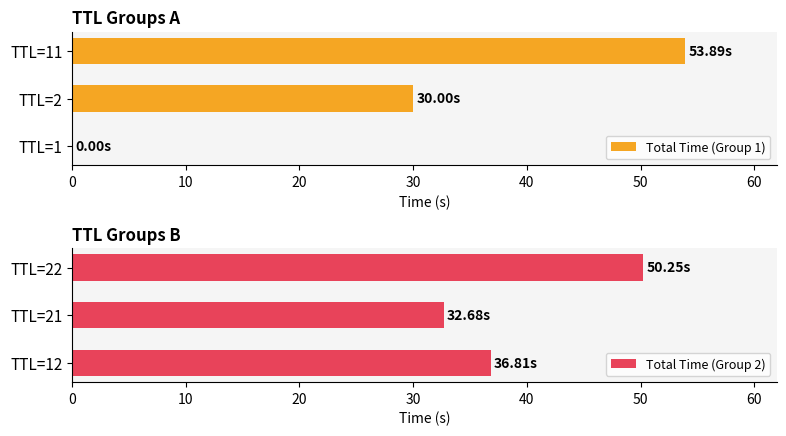

Reading right to left, extract all data points from this chart.

Total Time (Group 1): 53.9	30.0	0.0
Total Time (Group 2): 50.3	32.7	36.8